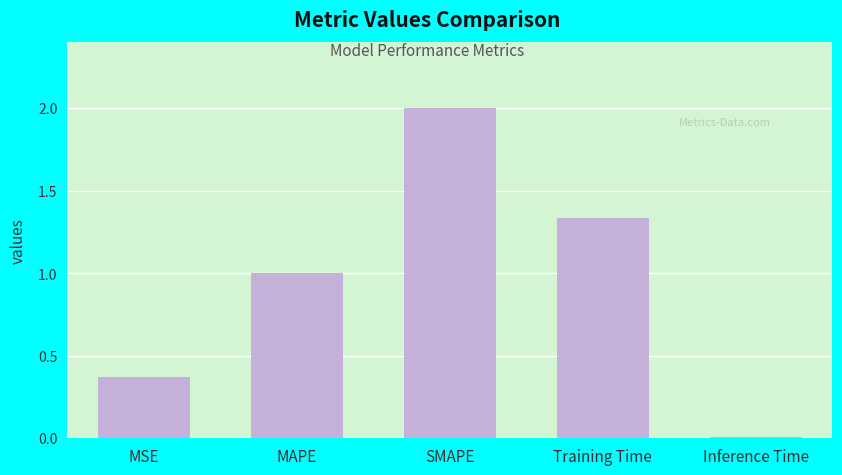

What is the label of the 4th bar from the left?

Training Time